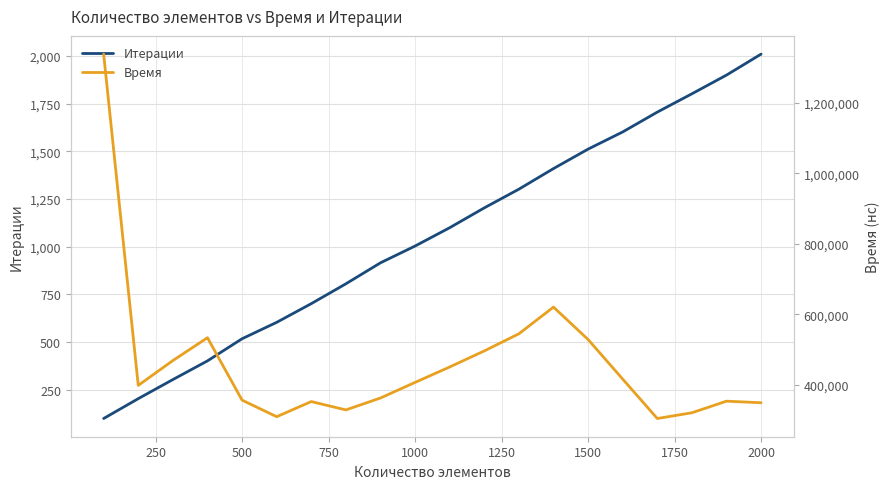

At which label does Итерации reach its peak?

2000